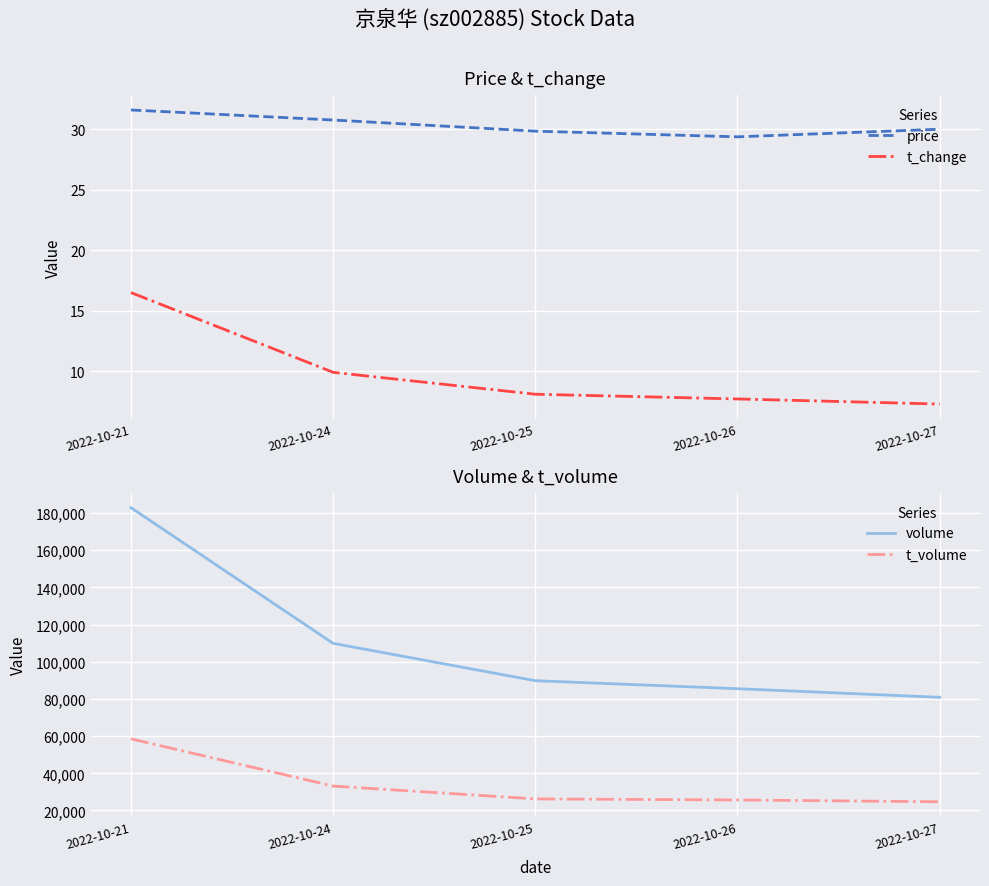

True or false: price has more than 2 points higher than both neighbors.

False